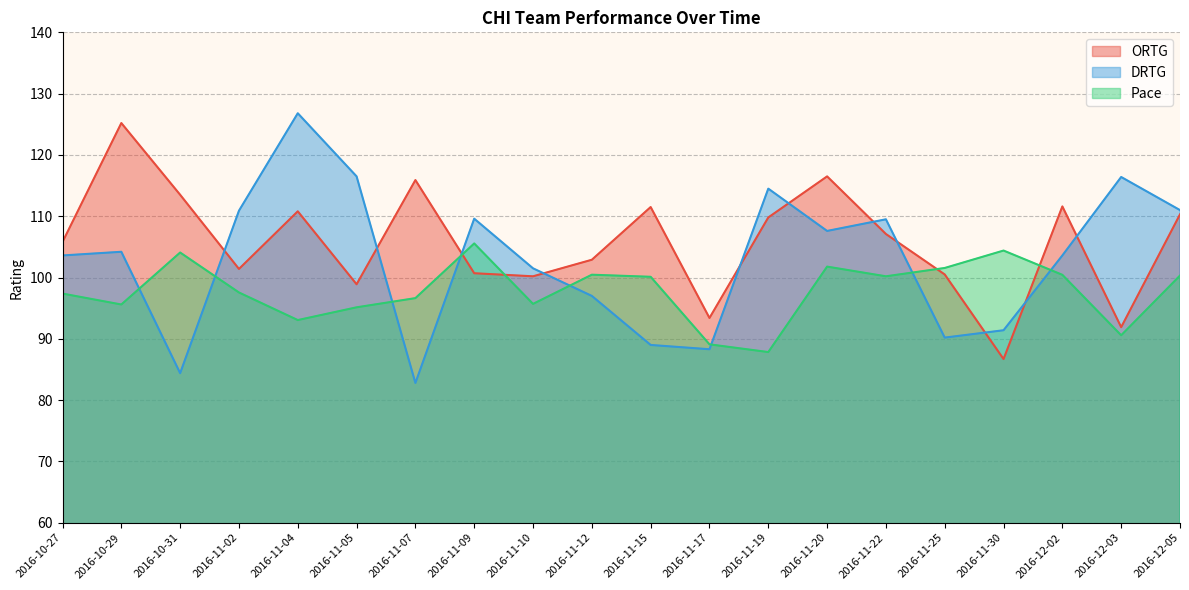

What is the value of the Pace point at the 17th from the left?

104.4